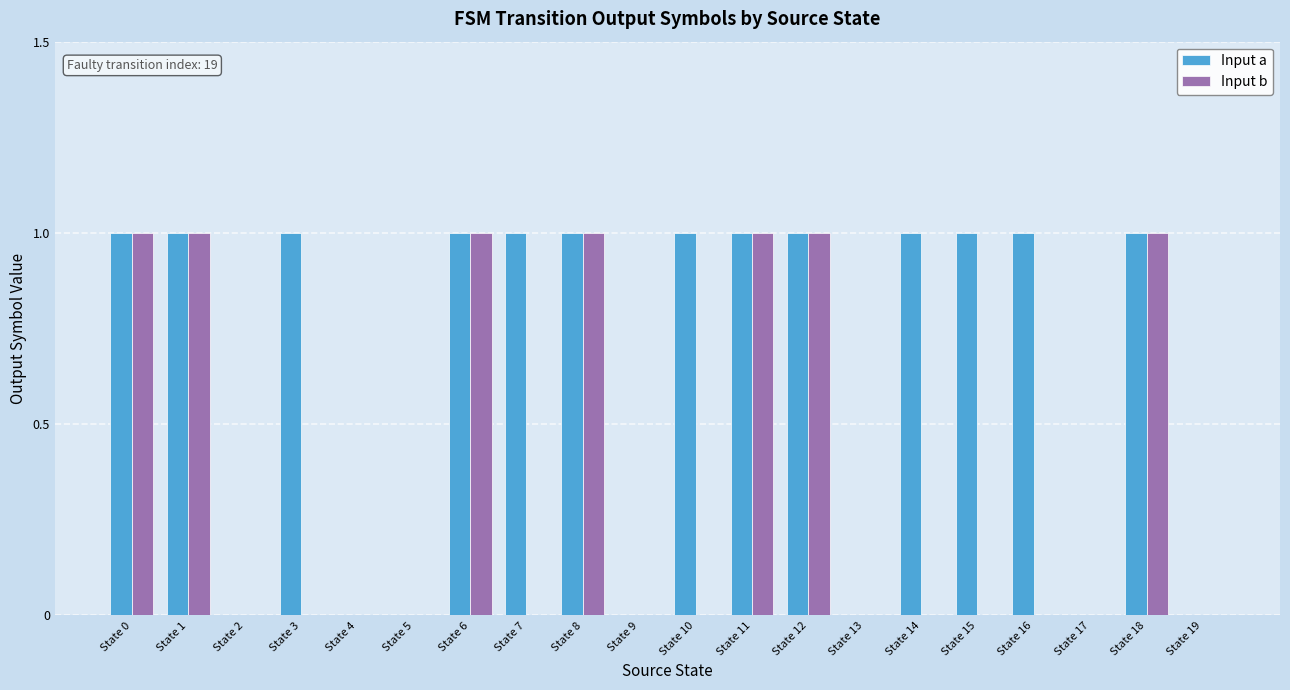

True or false: Input a has a value of 1 at State 15.

True